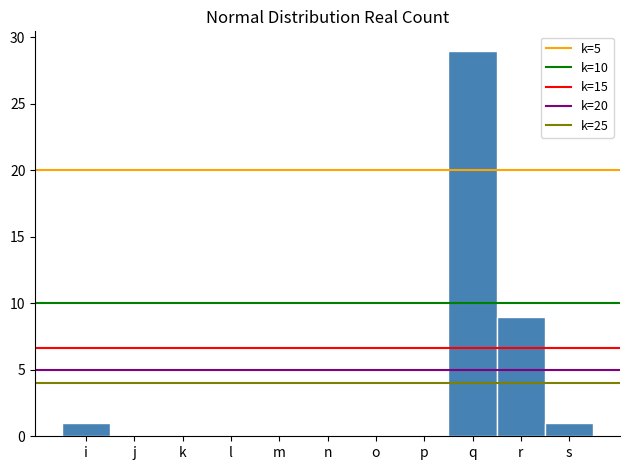

Reading left to right, extract all data points from this chart.

i=1	j=0	k=0	l=0	m=0	n=0	o=0	p=0	q=29	r=9	s=1